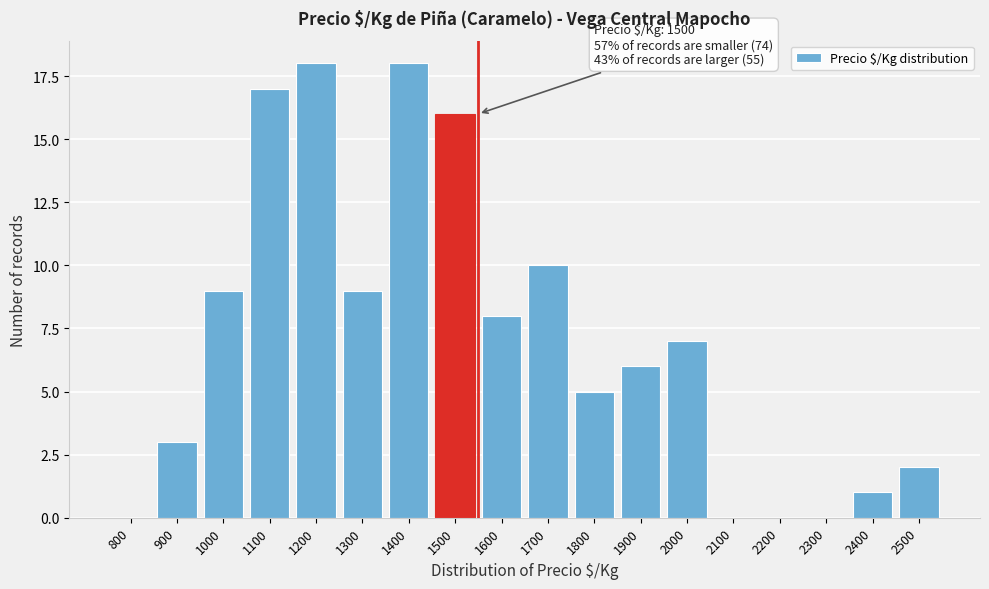

Reading left to right, list all the values displayed in this chart.

800=0	900=3	1000=9	1100=17	1200=18	1300=9	1400=18	1500=16	1600=8	1700=10	1800=5	1900=6	2000=7	2100=0	2200=0	2300=0	2400=1	2500=2